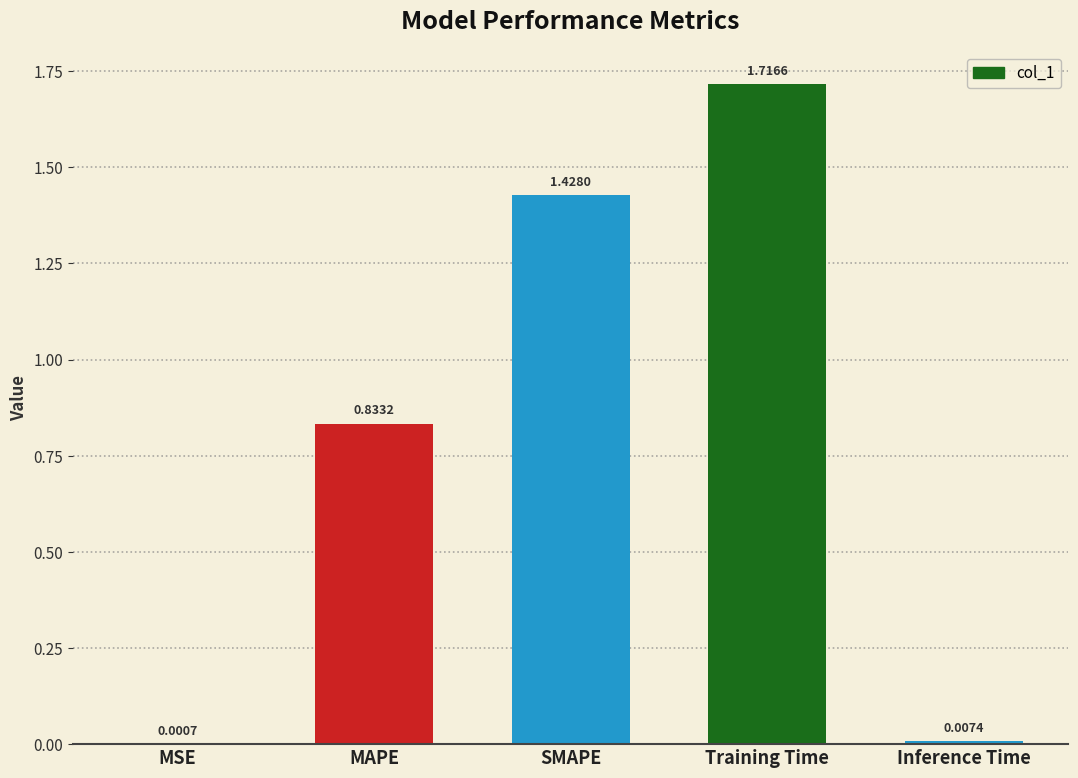

Where is the data nearest to the value 0?

MSE